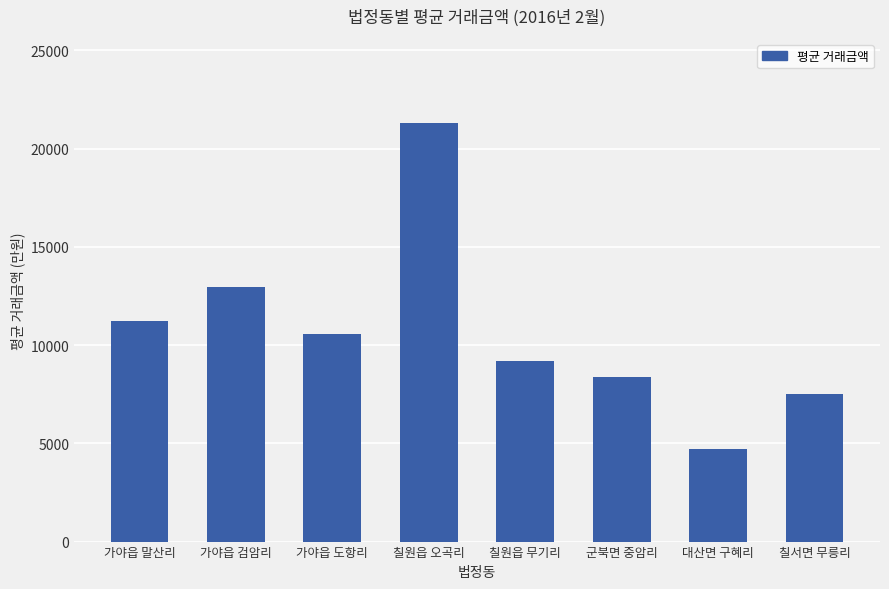

Rank the categories by value from highest to lowest.

칠원읍 오곡리, 가야읍 검암리, 가야읍 말산리, 가야읍 도항리, 칠원읍 무기리, 군북면 중암리, 칠서면 무릉리, 대산면 구혜리